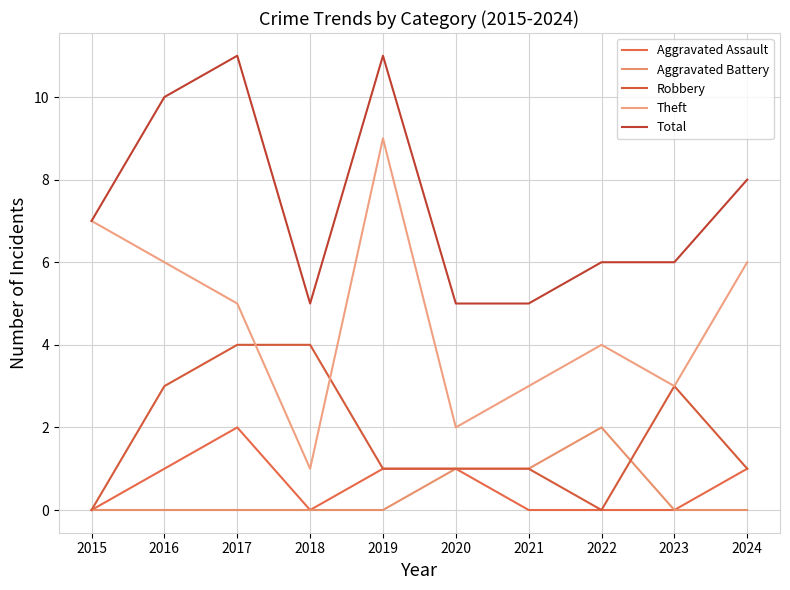

What is the sum of all Theft values?

46